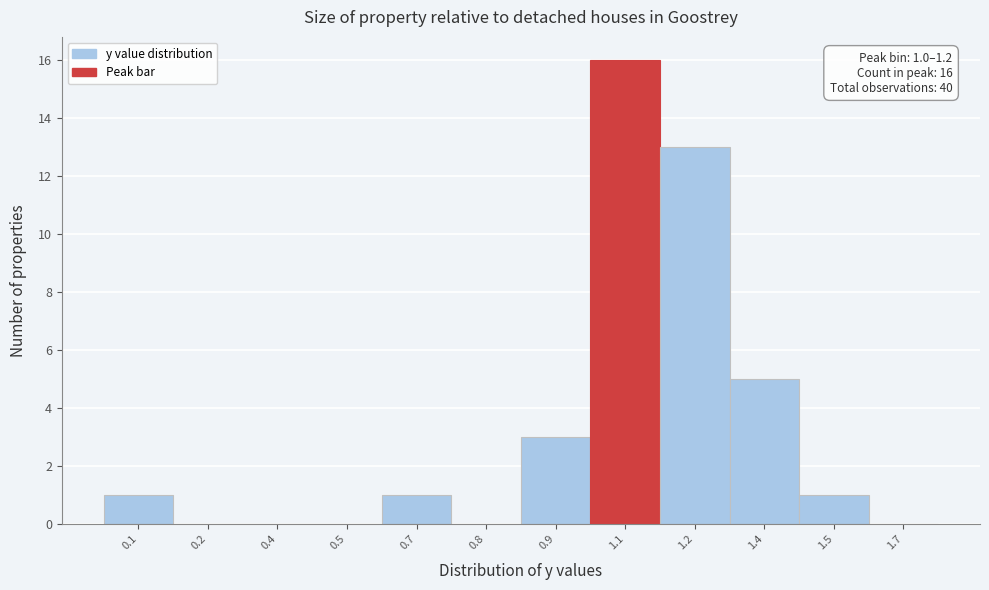

Reading left to right, what are all the values shown in this chart?

0.1=1	0.2=0	0.4=0	0.5=0	0.7=1	0.8=0	0.9=3	1.1=16	1.2=13	1.4=5	1.5=1	1.7=0